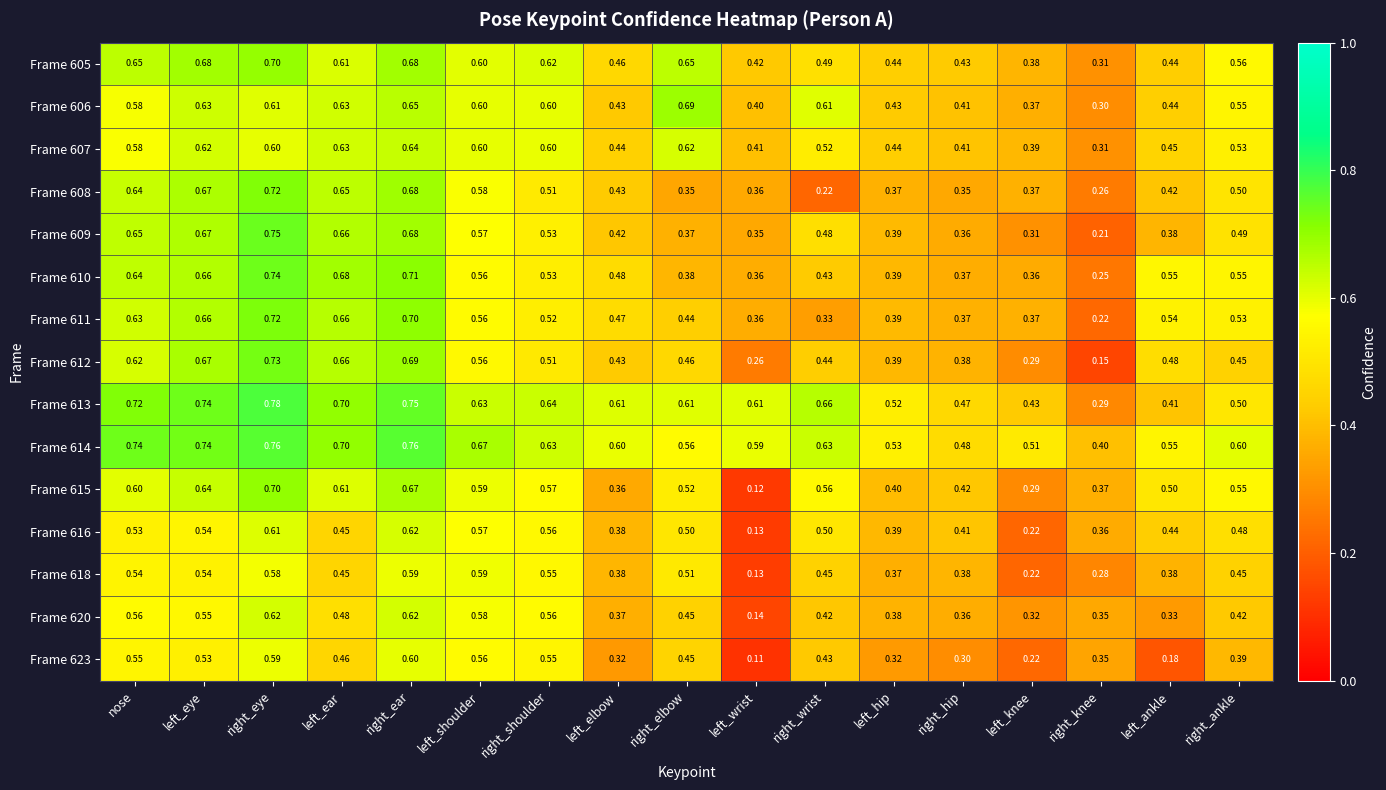

At how many categories does at least one series exceed 0?

17